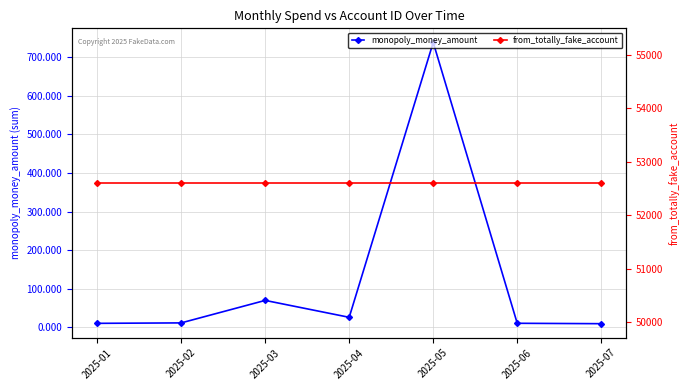

True or false: from_totally_fake_account has a value of 52604.0 at 2025-02.

True